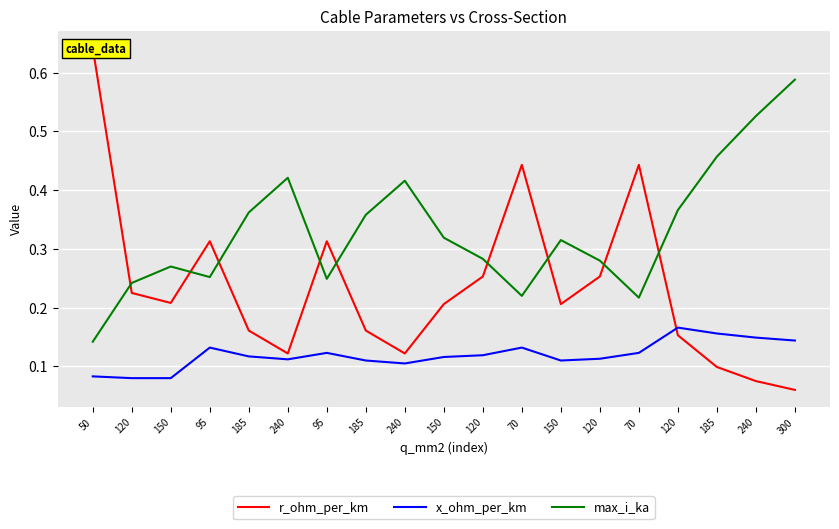

How many interior local peaks does the x_ohm_per_km series have?

4